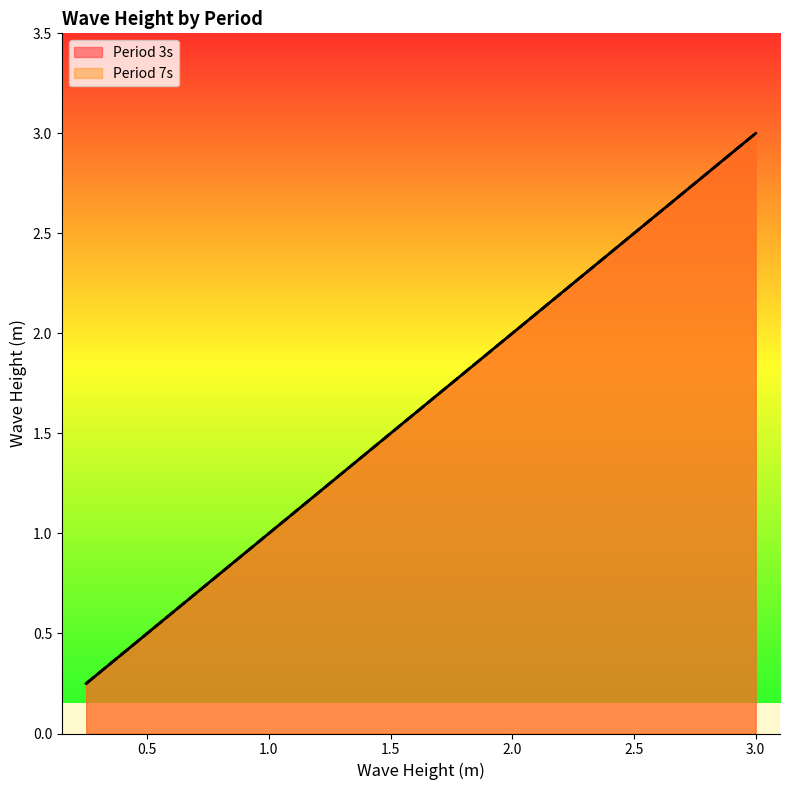

Read the Period 3s value at 0.75.

0.8